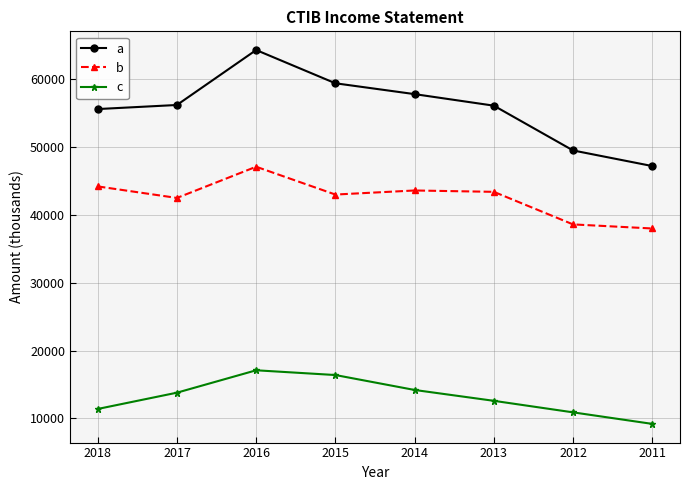

What is the difference between the highest and lowest values at 2015?

43000